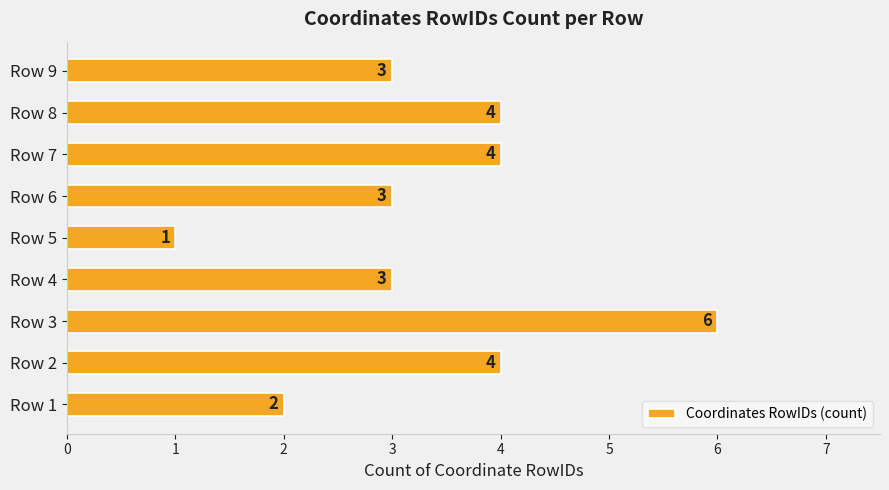

Which label corresponds to the smallest value in the chart?

Row 5